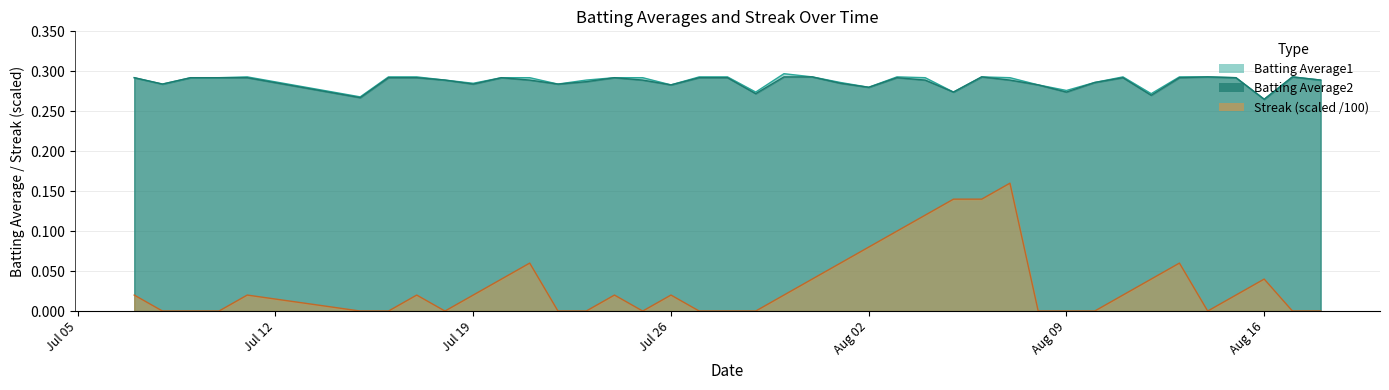

Where is the first local maximum for Batting Average2?

2010-07-20